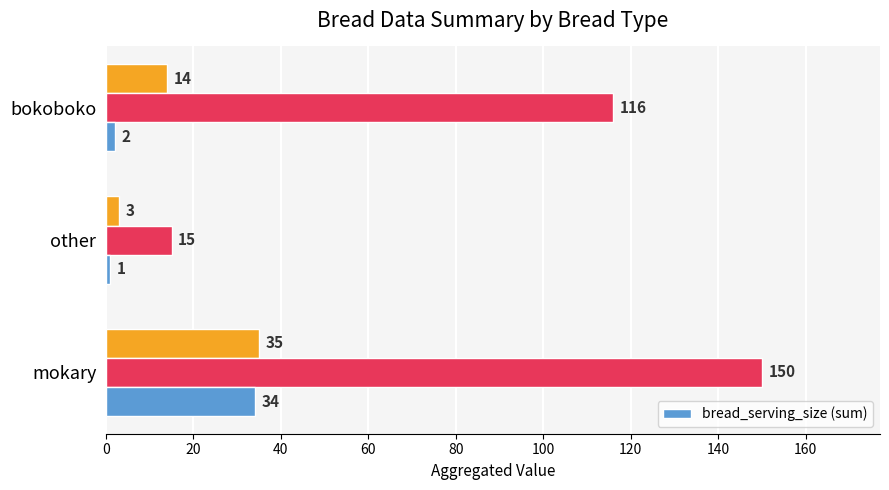

Does the chart contain any negative values?

No